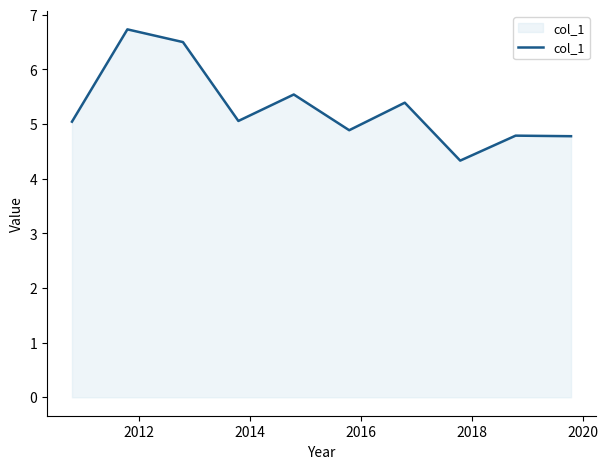

What is the minimum value shown in the chart?

4.3